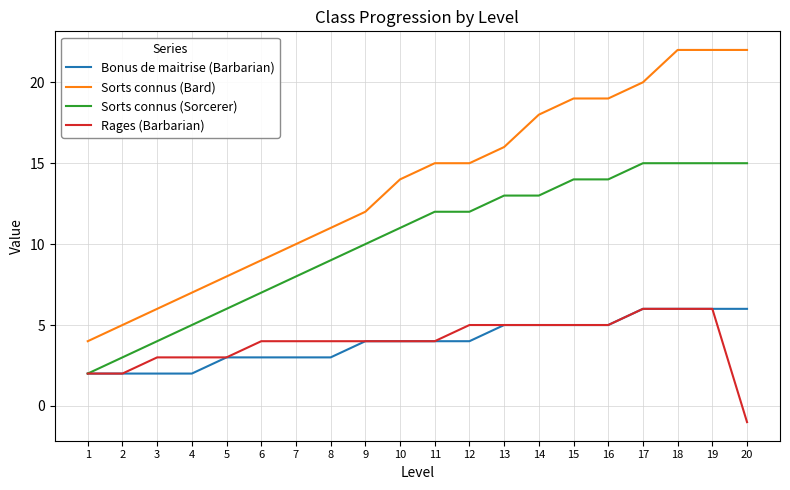

Which category has the lowest value in the Rages (Barbarian) series?

20